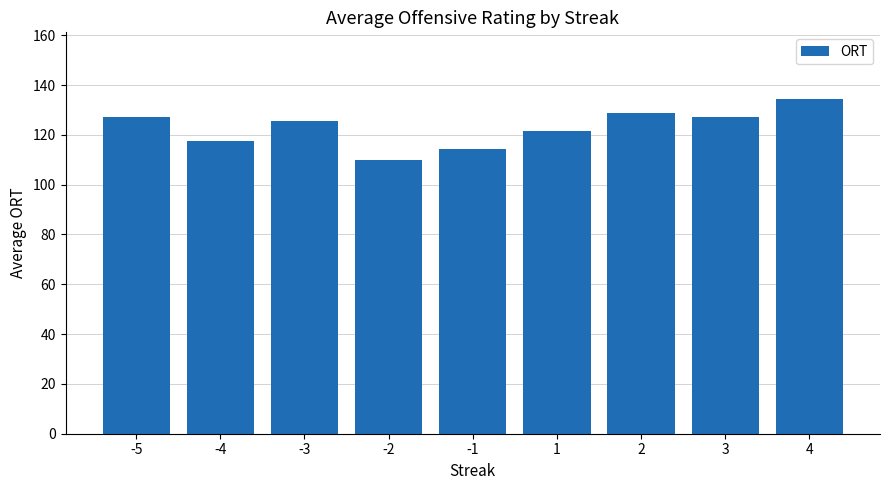

How many bars are there in total?

9